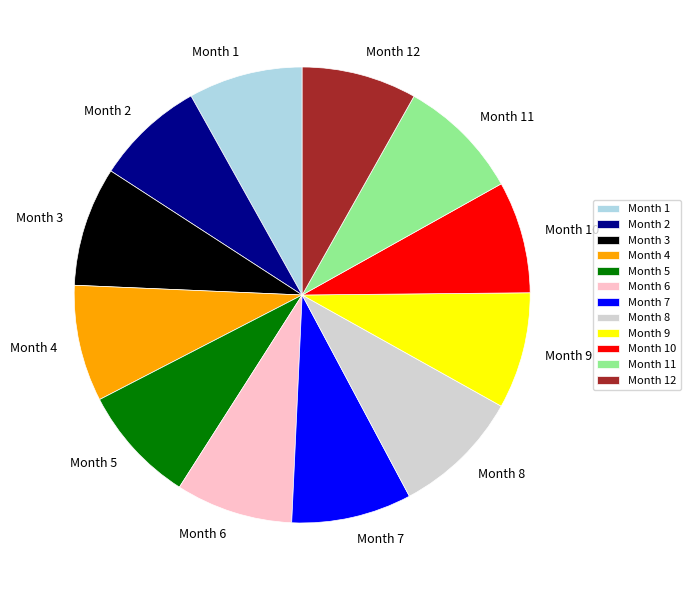

Between Month 12 and Month 8, which is larger?

Month 8